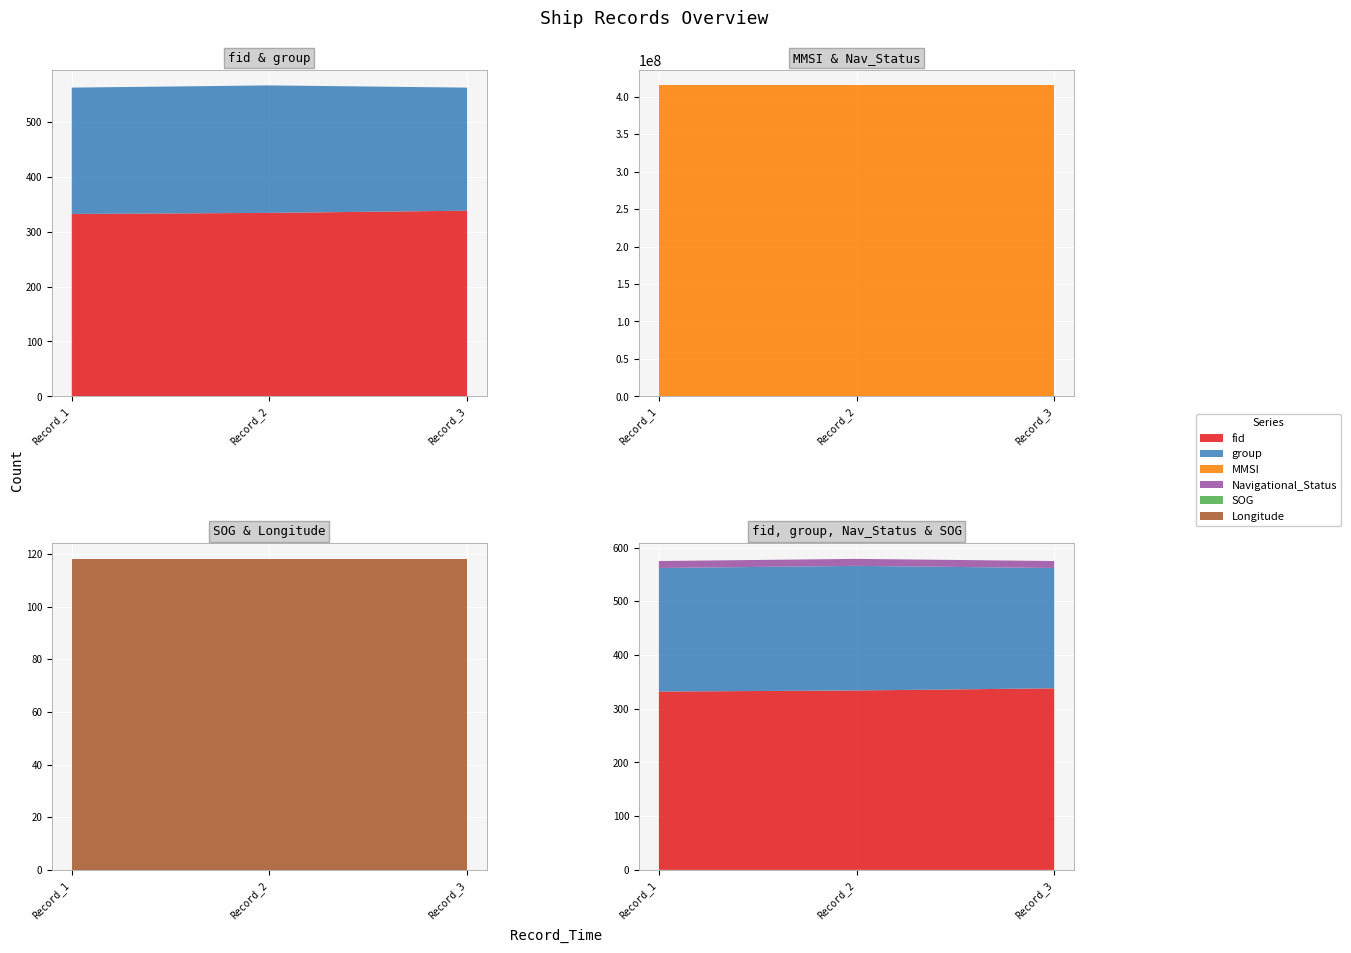

Reading right to left, what are all the values shown in this chart?

fid: 338.0	334.0	332.0
group: 224.0	232.0	230.0
MMSI: 415078948.0	415078948.0	415078948.0
Navigational_Status: 13.0	13.0	13.0
SOG: 0.0	0.0	0.0
Longitude: 118.2	118.2	118.2